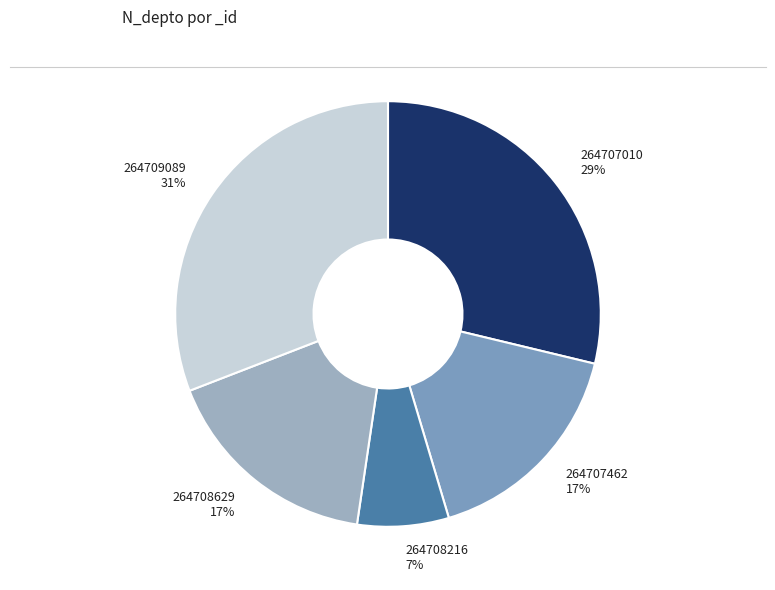

Does any single category account for the majority?

No